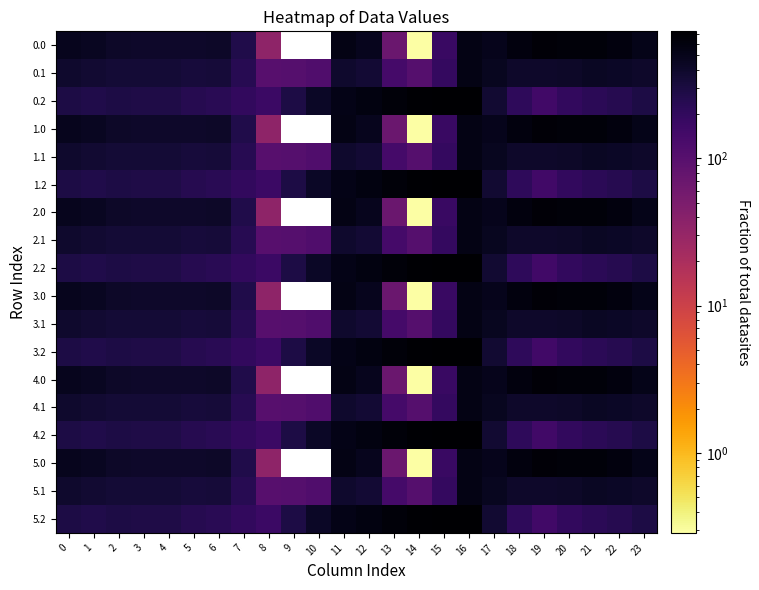

Which has a higher value, 16 or 14?

16